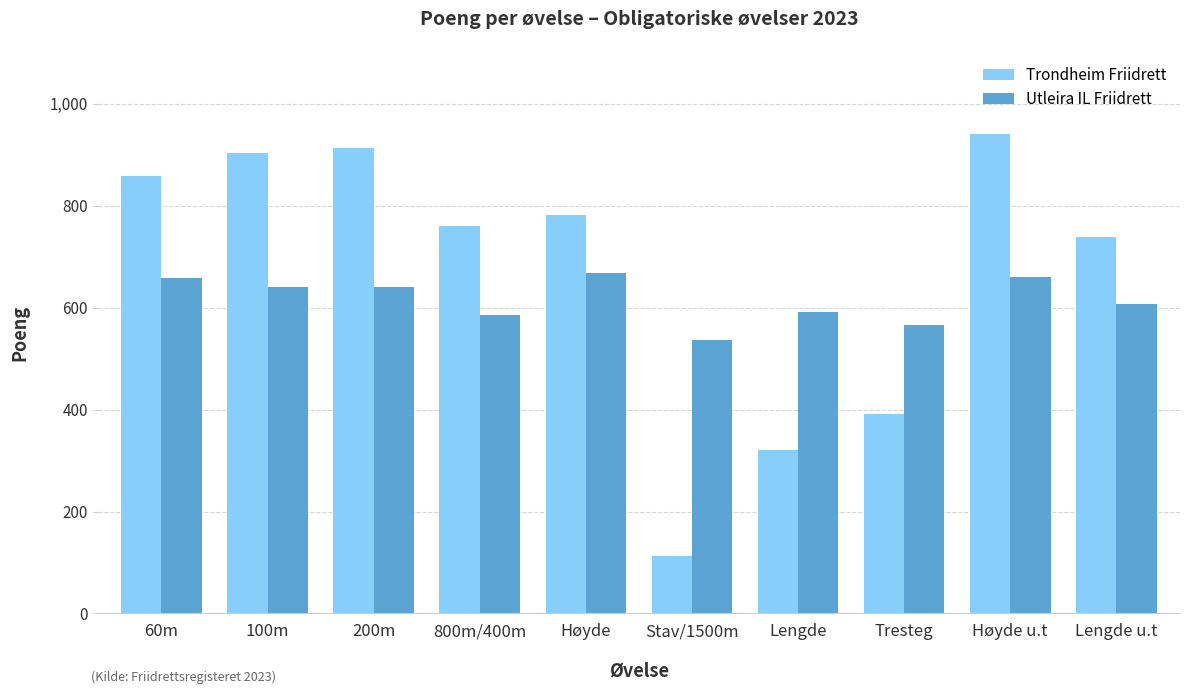

What position from the right is 200m?

8